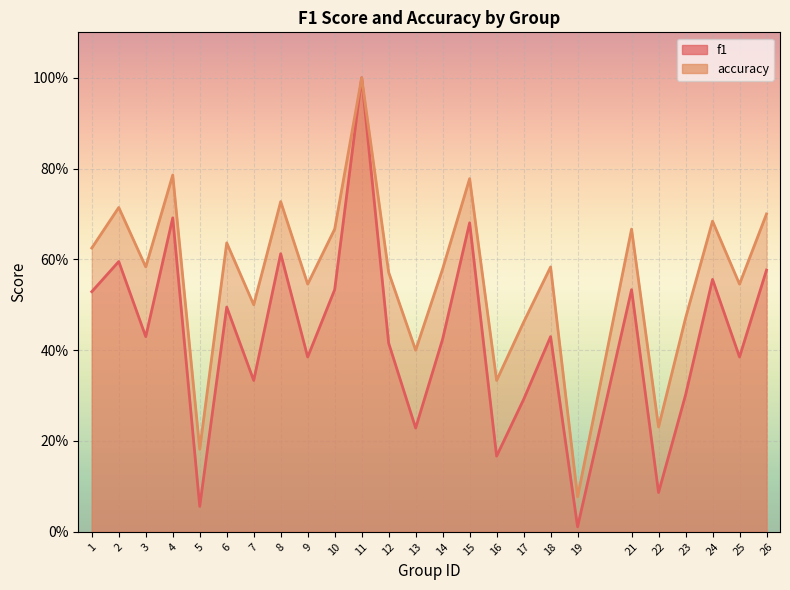

What is the approximate value of accuracy at 22?

0.2